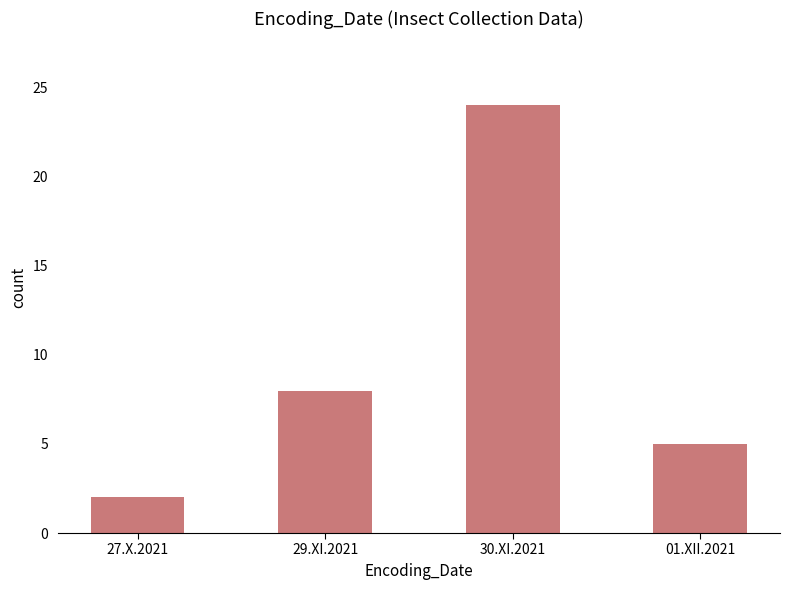

Where is the data nearest to the value 13?

29.XI.2021